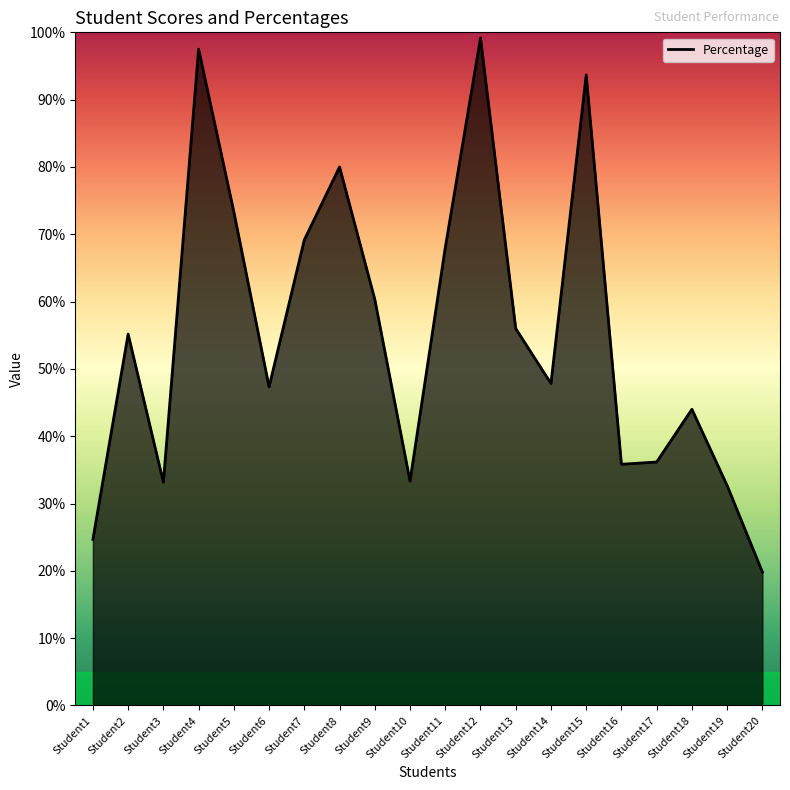

What is the difference between the maximum and second lowest values?

0.7